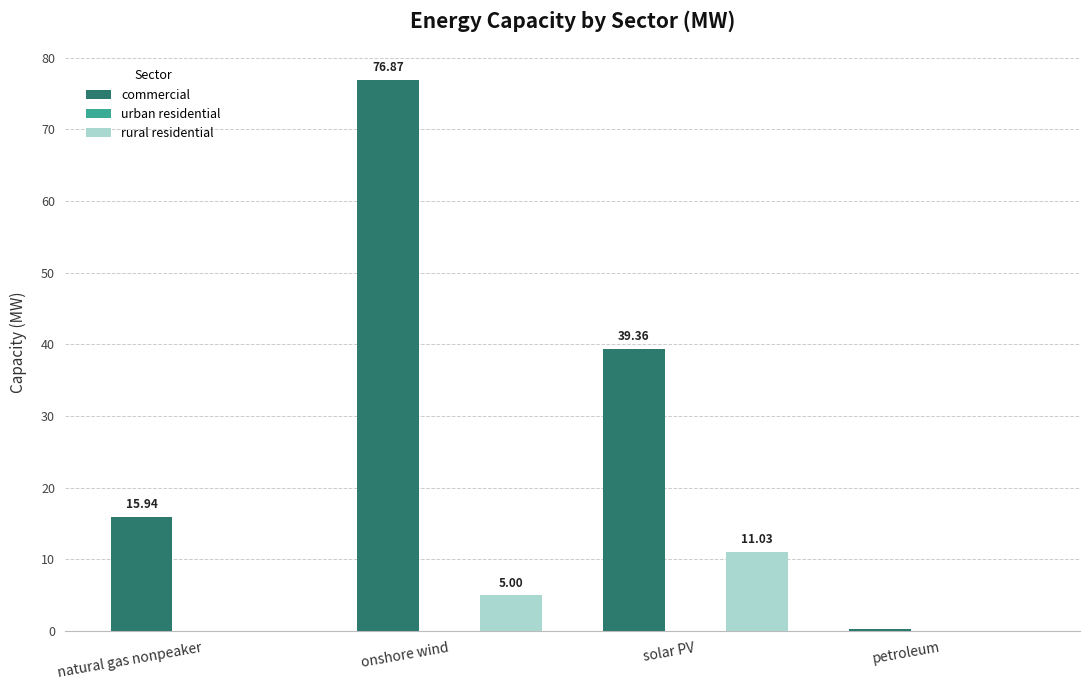

Which series has the largest total across all categories?

commercial